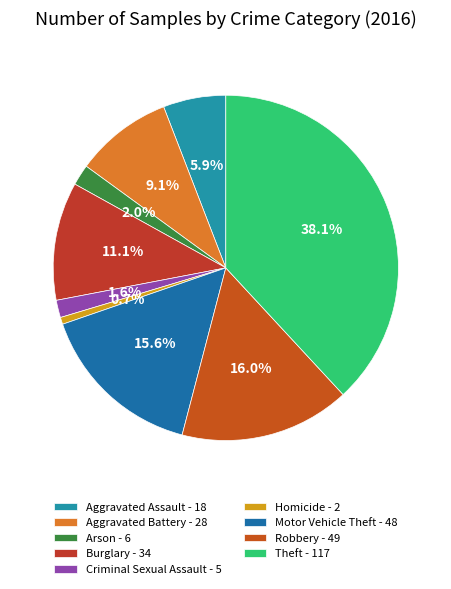

Does Theft account for over 50% of the chart?

No